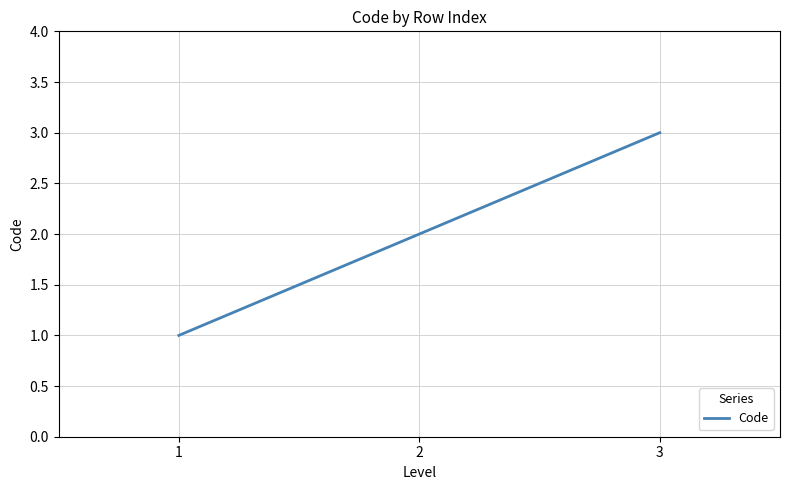

How many lines are shown in the chart?

1